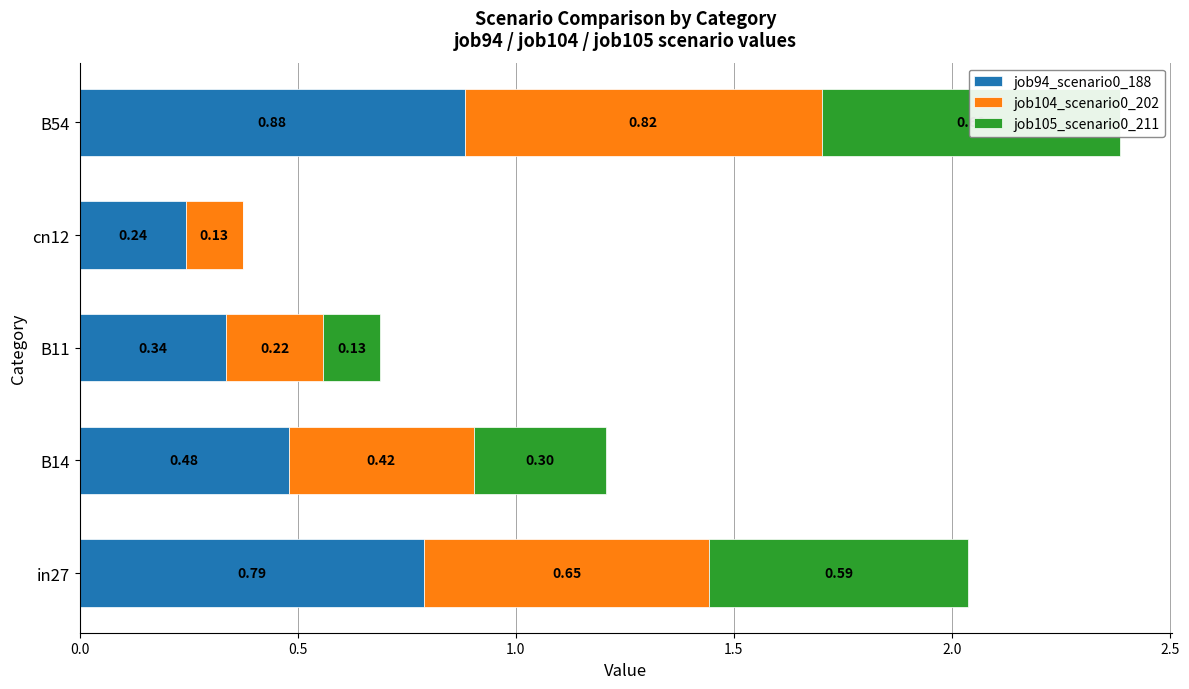

What position from the left is B14?

2